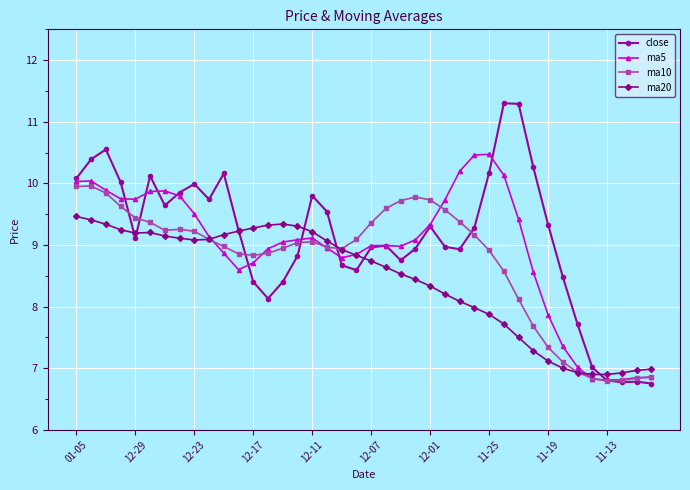

List the series in order of their peak value, highest first.

close, ma5, ma10, ma20